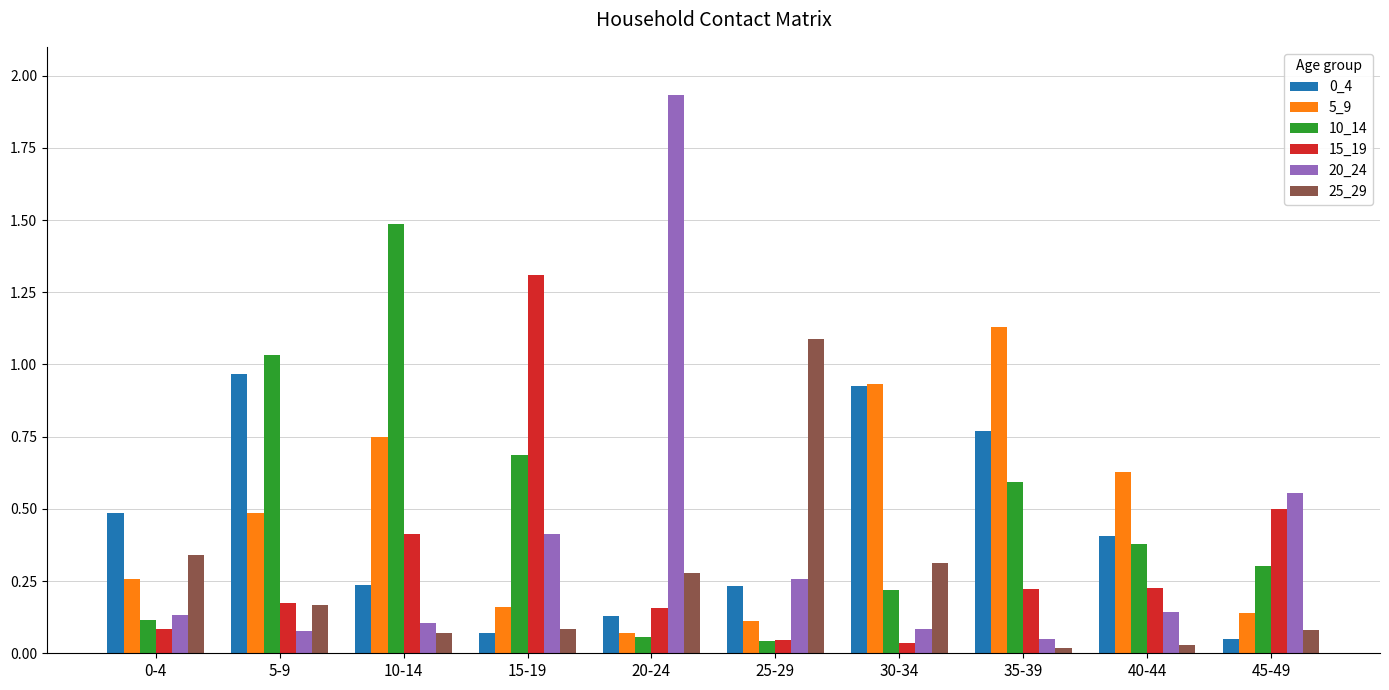

Which category has the highest value across all series?

20-24